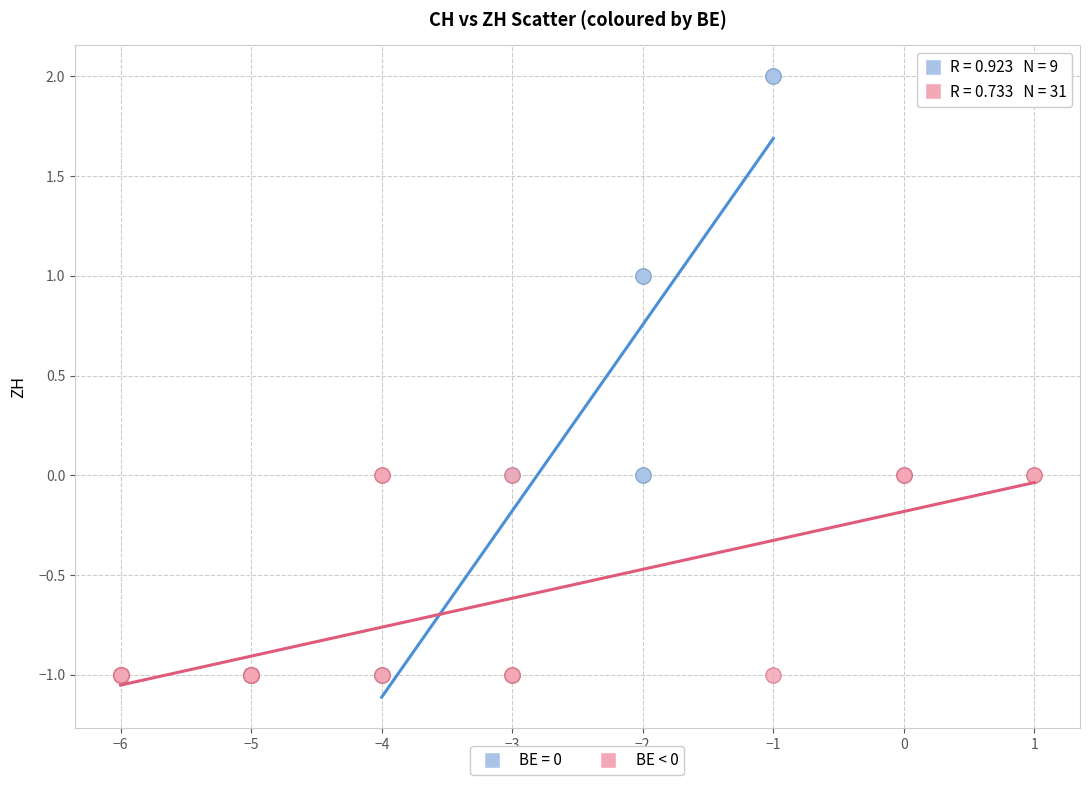

Which series contains the highest Y value?

BE = 0